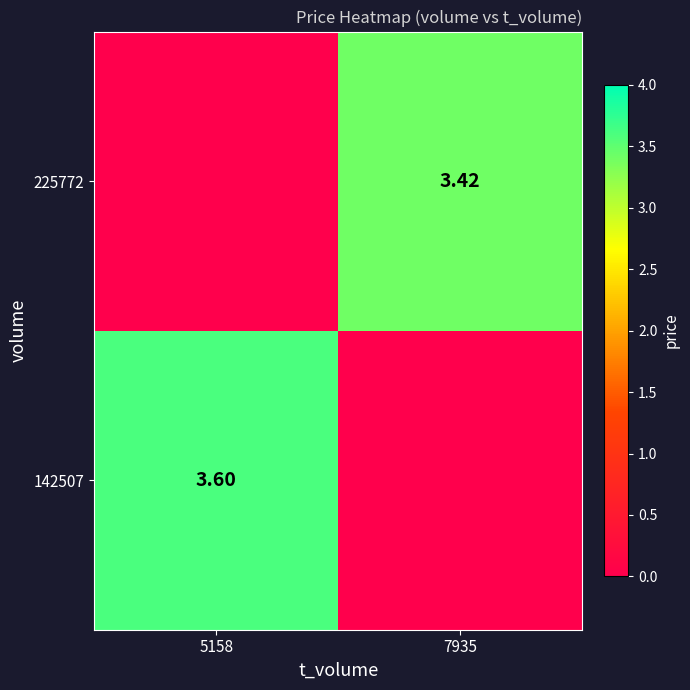

At how many categories does at least one series exceed 3?

2